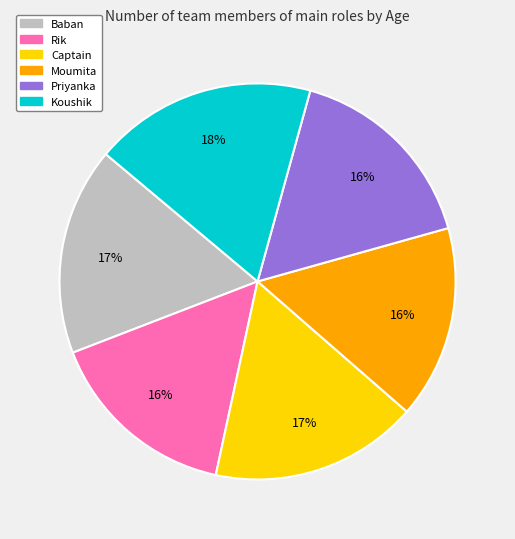

Approximately how many times larger is the value at Moumita compared to Koushik?

0.9